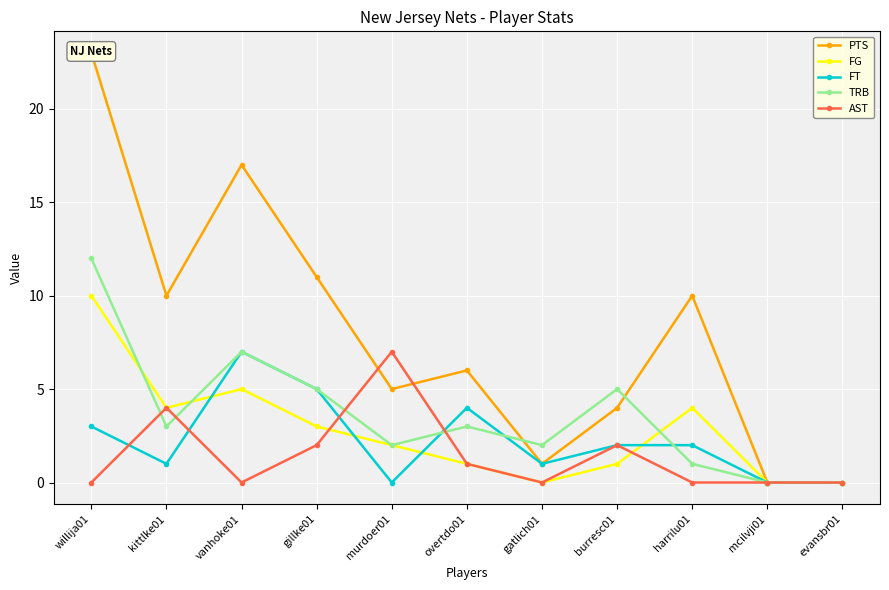

Rank the categories by AST value from lowest to highest.

willija01, vanhoke01, gatlich01, harrilu01, mcilvji01, evansbr01, overtdo01, gillke01, burresc01, kittlke01, murdoer01